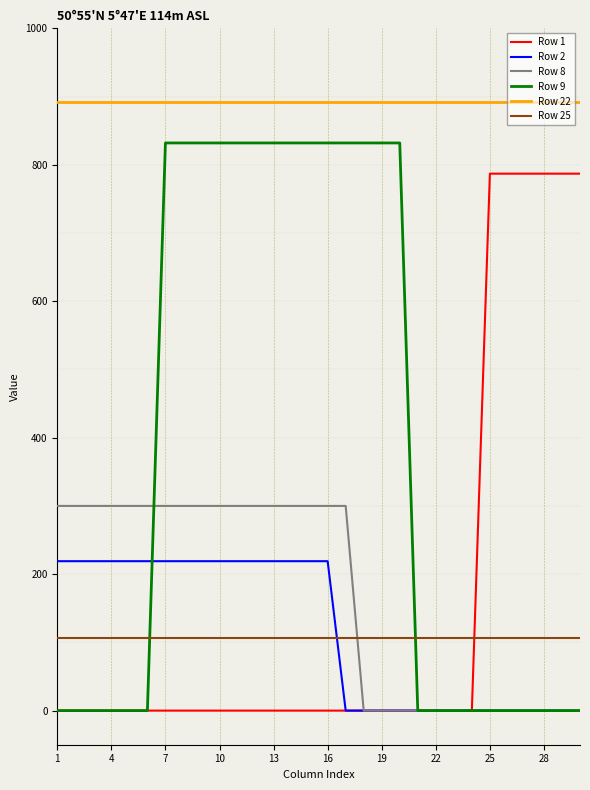

How many lines are shown in the chart?

6